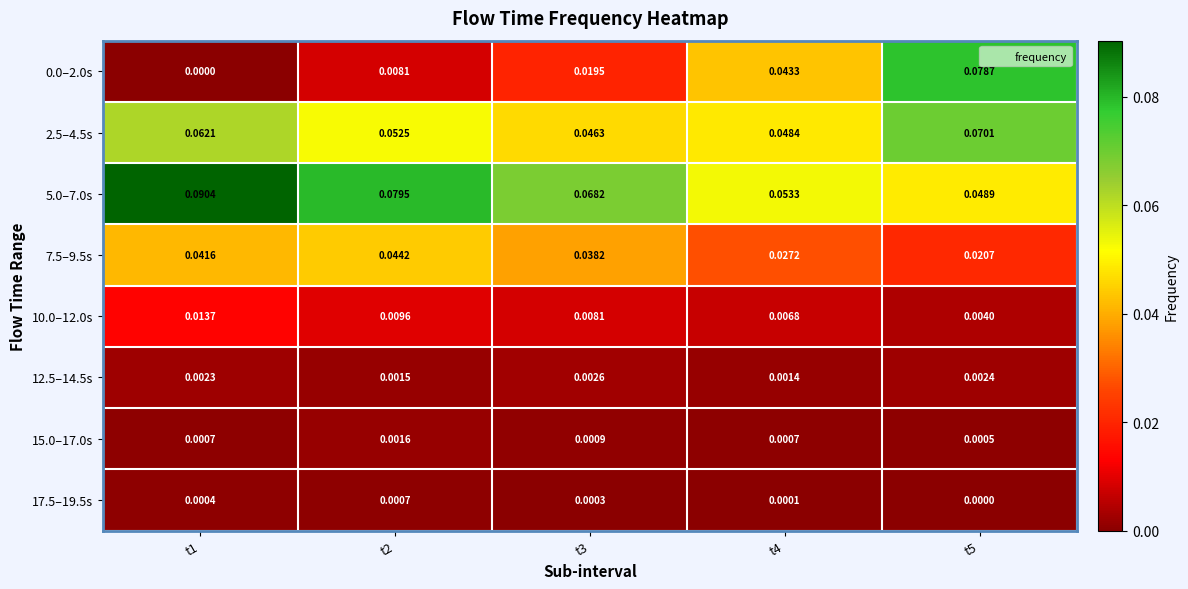

Is the value of 2.5–4.5s at t1 greater than the value of 5.0–7.0s at t2?

No